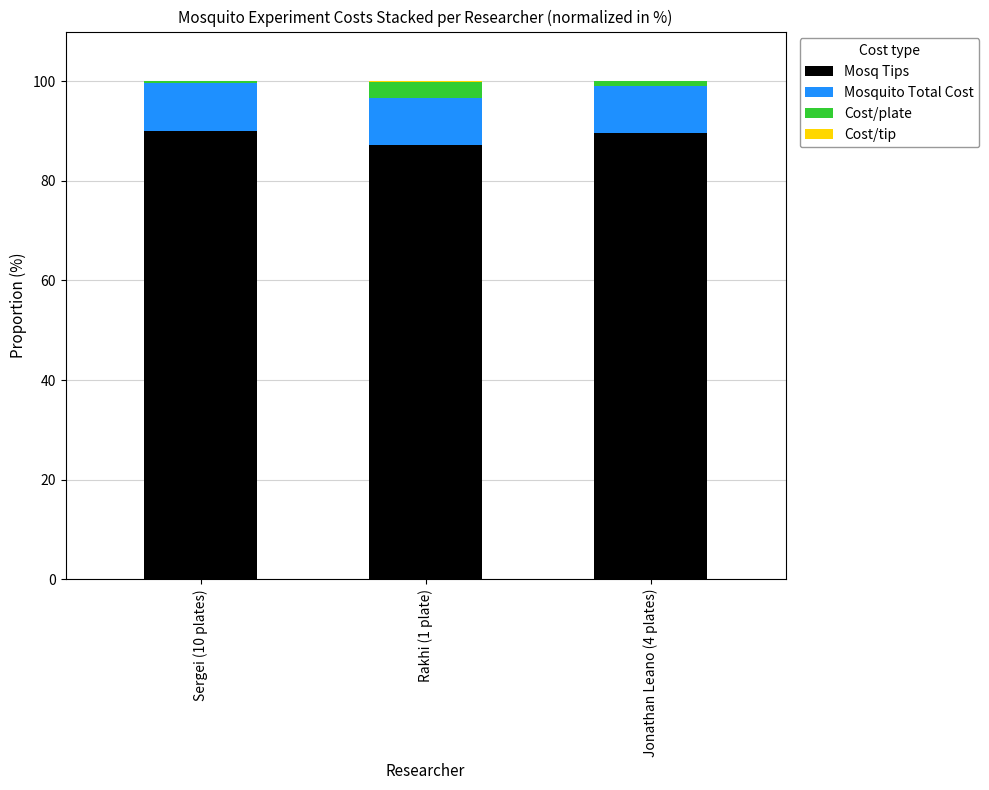

Is it true that Mosq Tips equals 141.1 at Jonathan Leano (4 plates)?

False